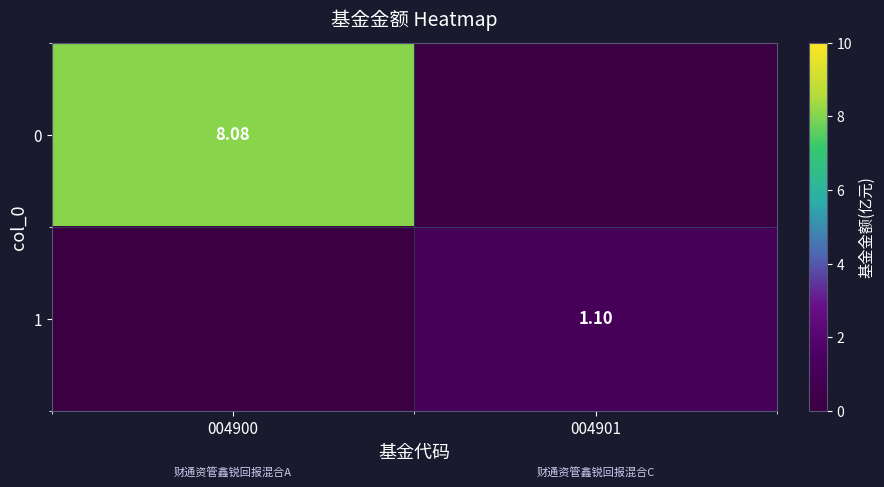

How many data points in 1 are less than 1?

1